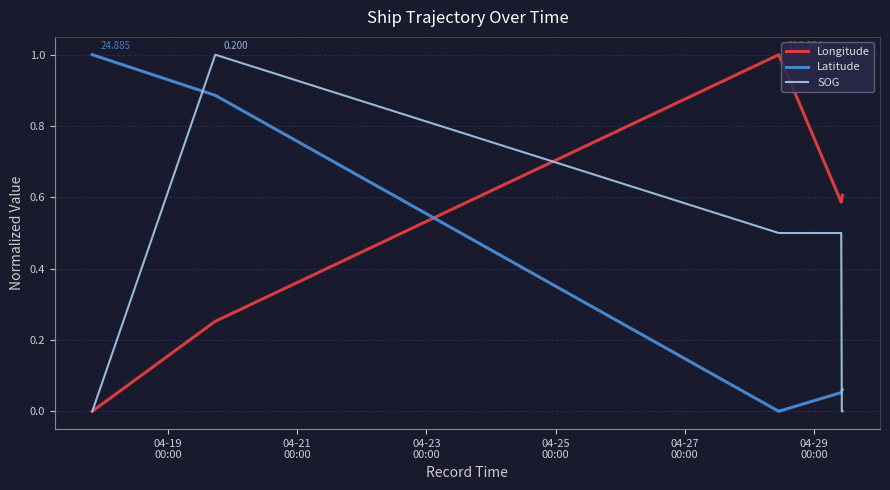

True or false: Latitude and SOG cross at least once.

True